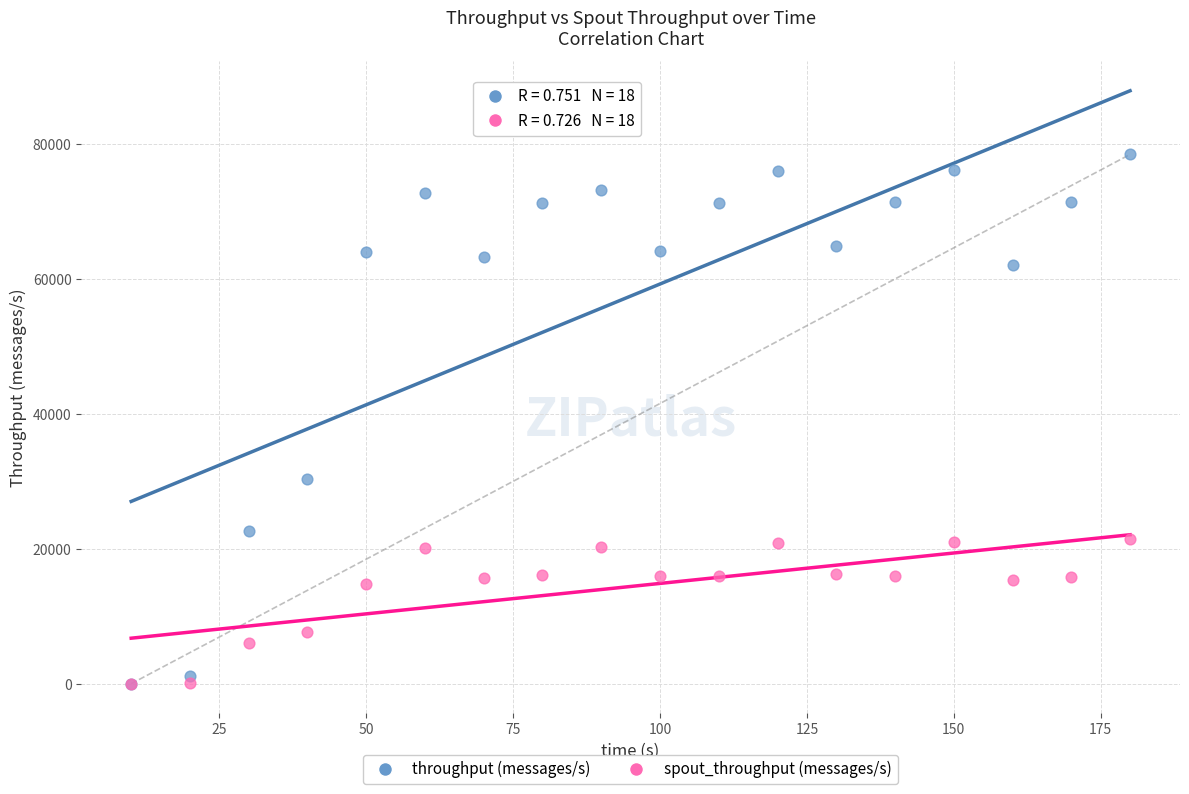

What are all the series names shown in the legend?

throughput (messages/s), spout_throughput (messages/s)